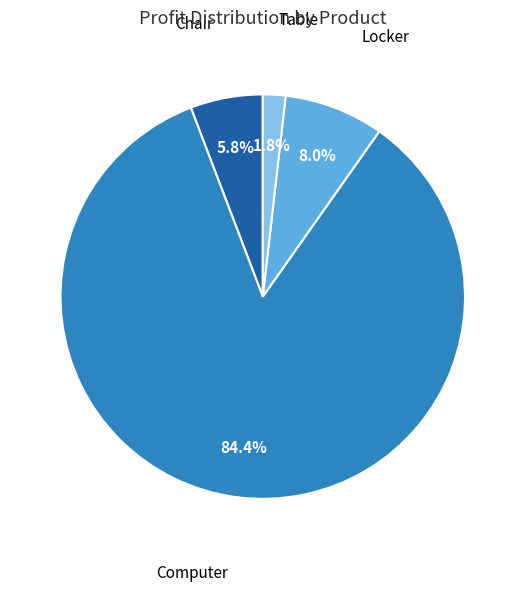

What percentage is the Locker slice, to the nearest percent?

8%